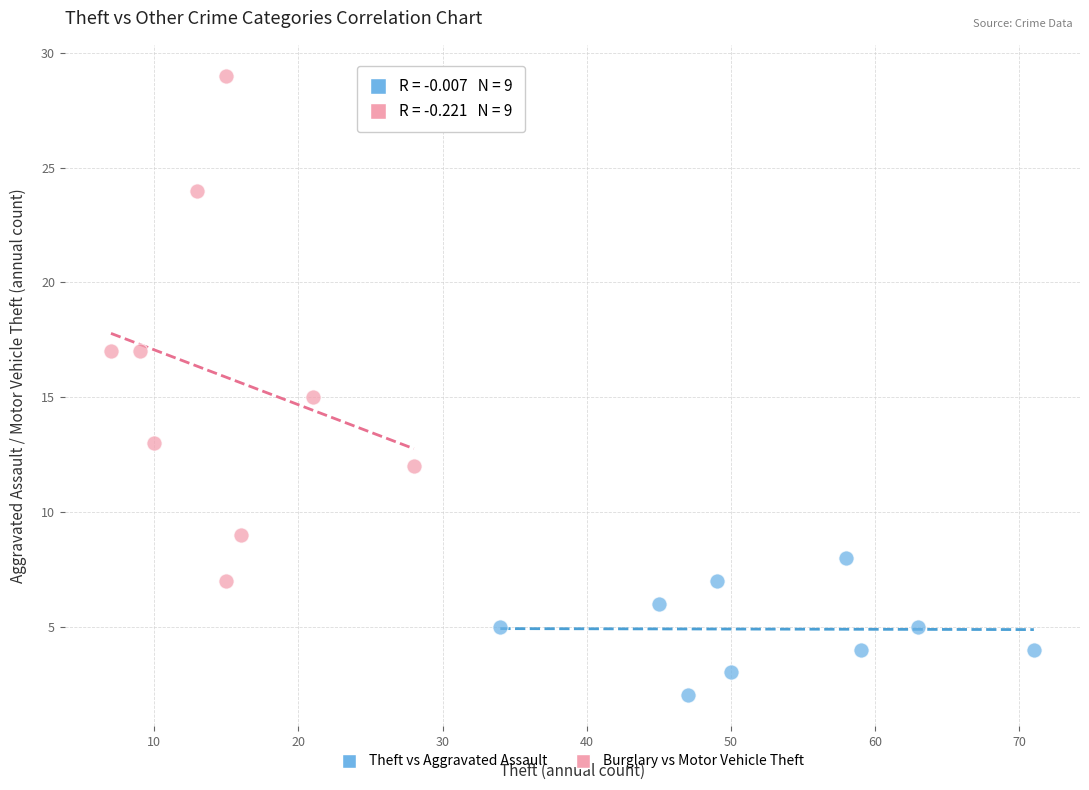

Which series has the largest Y range (max minus min)?

Burglary vs Motor Vehicle Theft